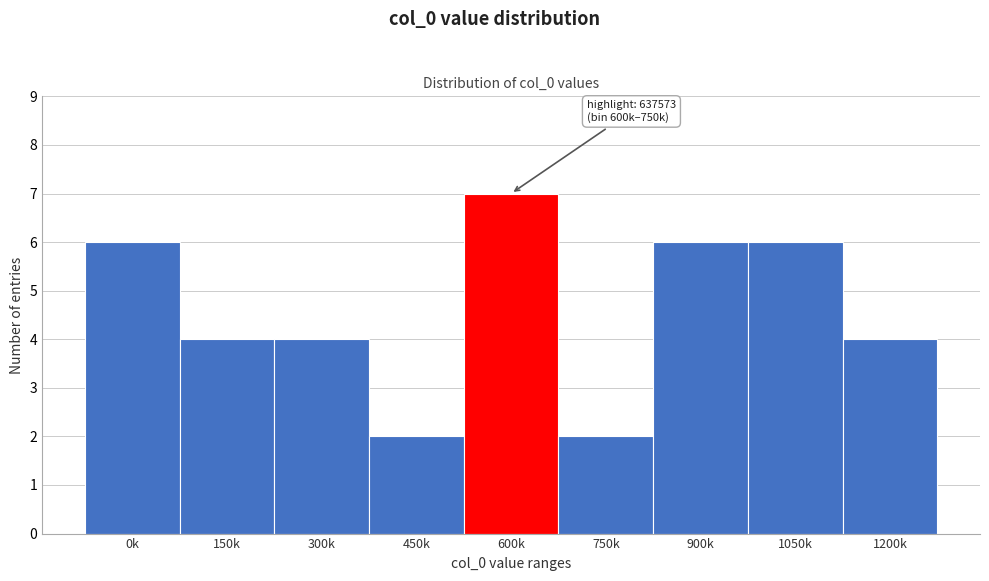

Reading left to right, what are all the values shown in this chart?

0k=6	150k=4	300k=4	450k=2	600k=7	750k=2	900k=6	1050k=6	1200k=4